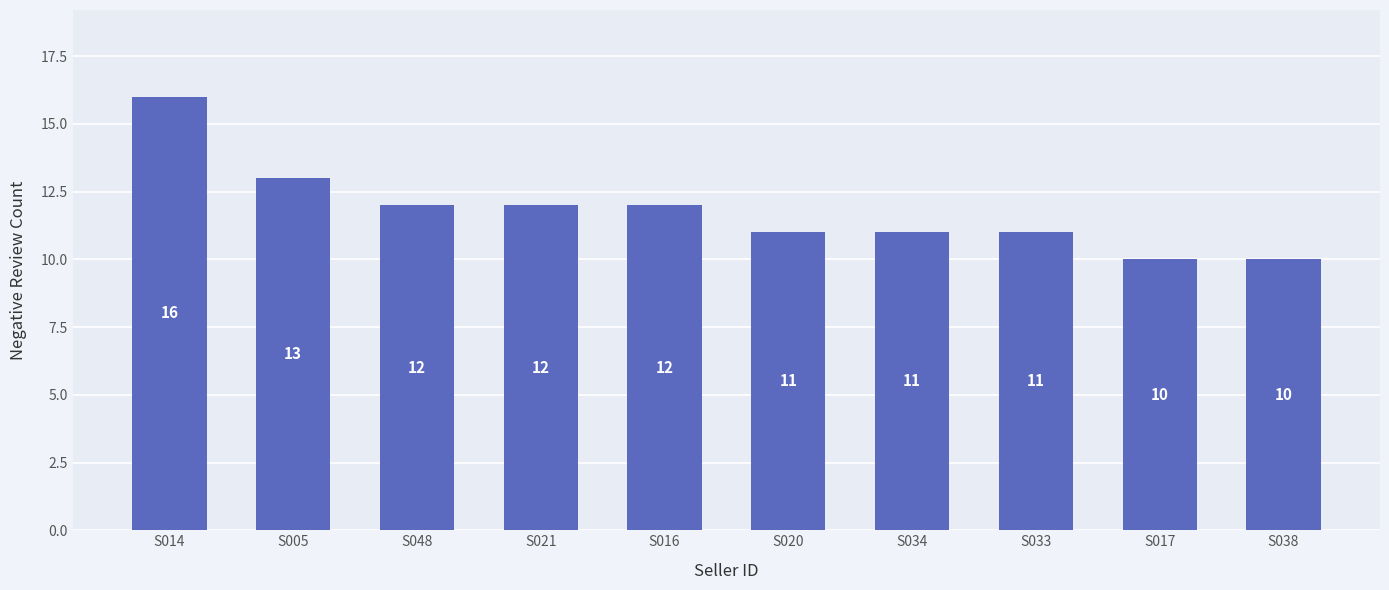

At which label is the value closest to 13?

S005